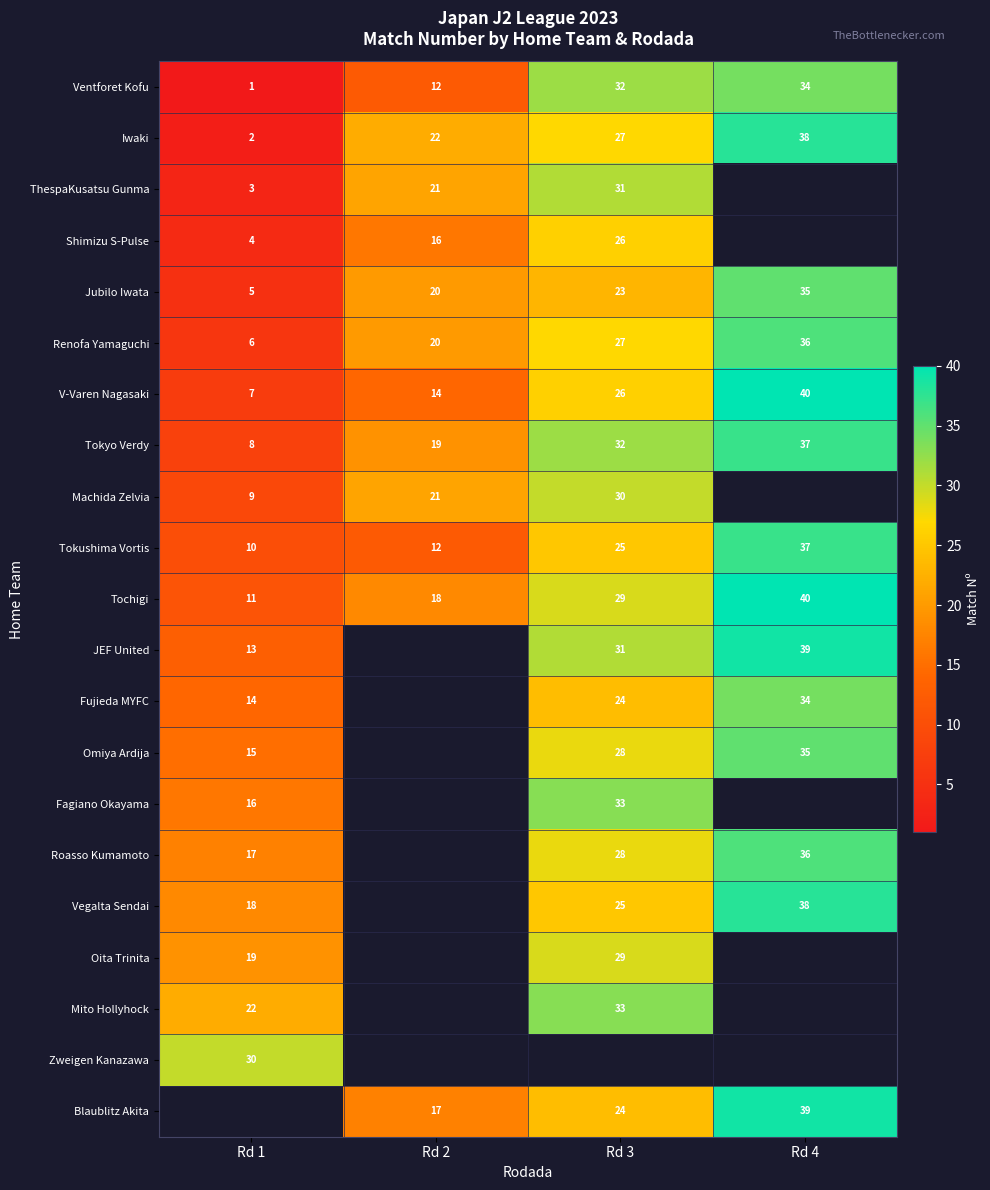

What is the smallest value displayed?

1.0